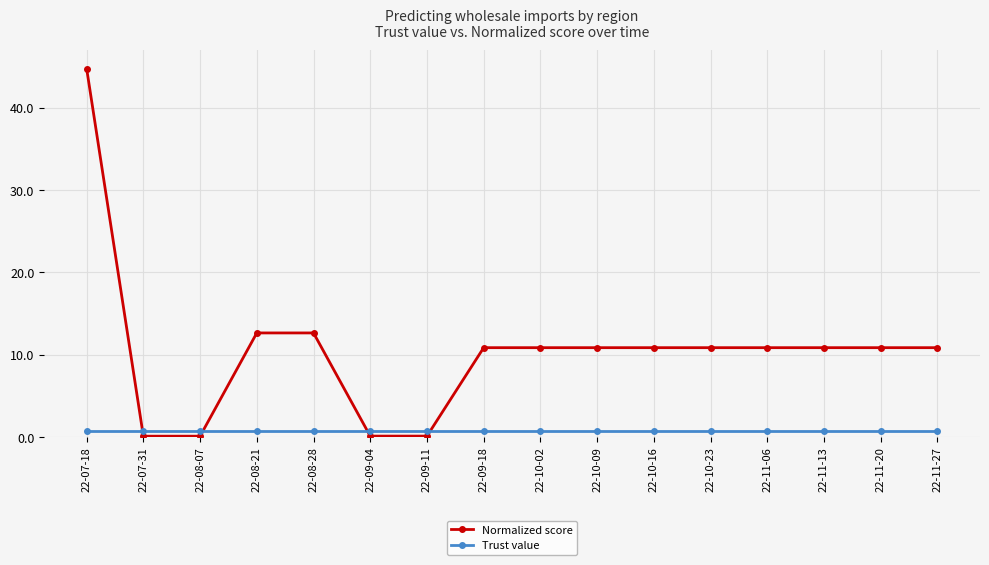

At which label does Normalized score first exceed 10?

22-07-18